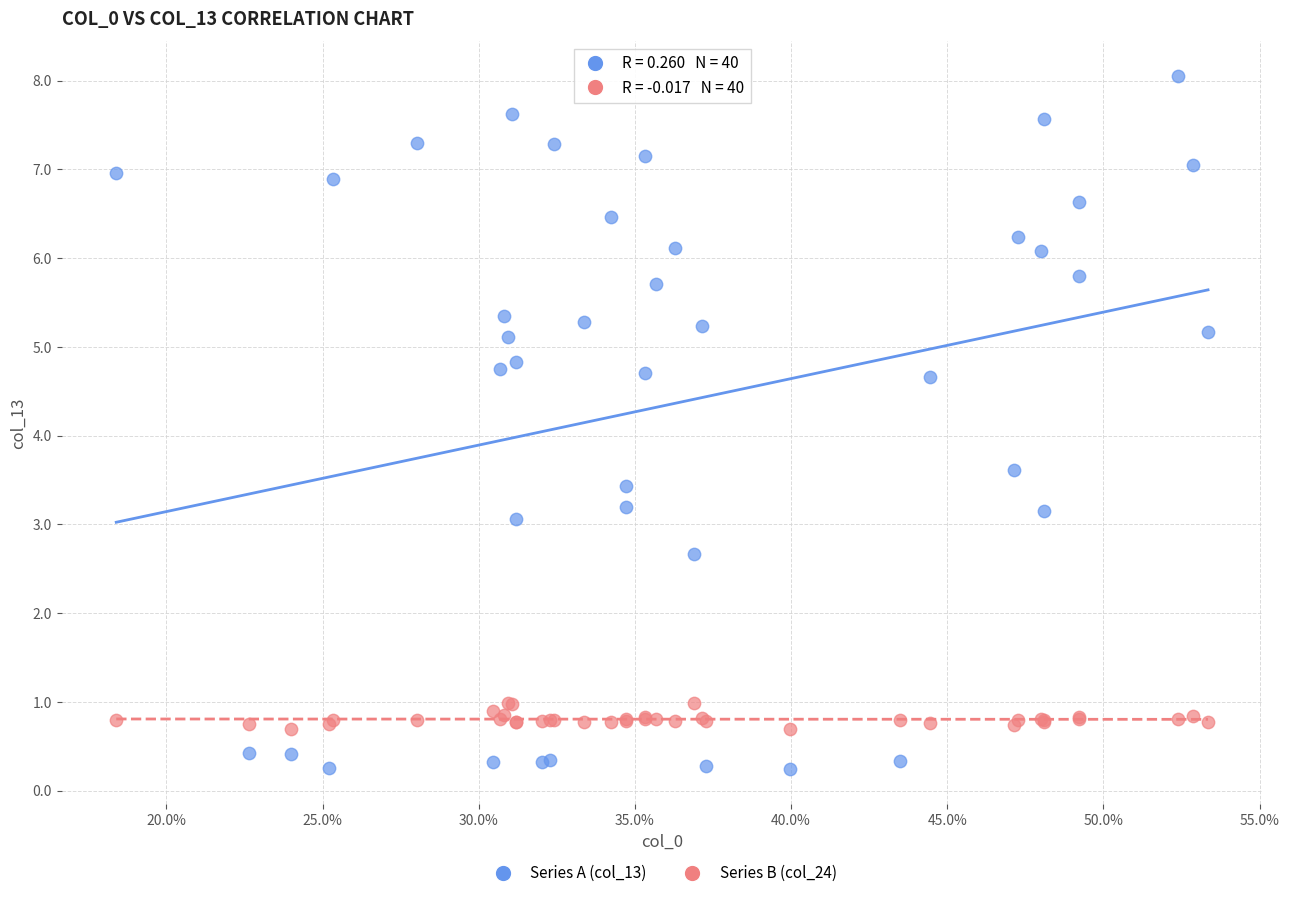

Which series contains the highest Y value?

Series A (col_13)